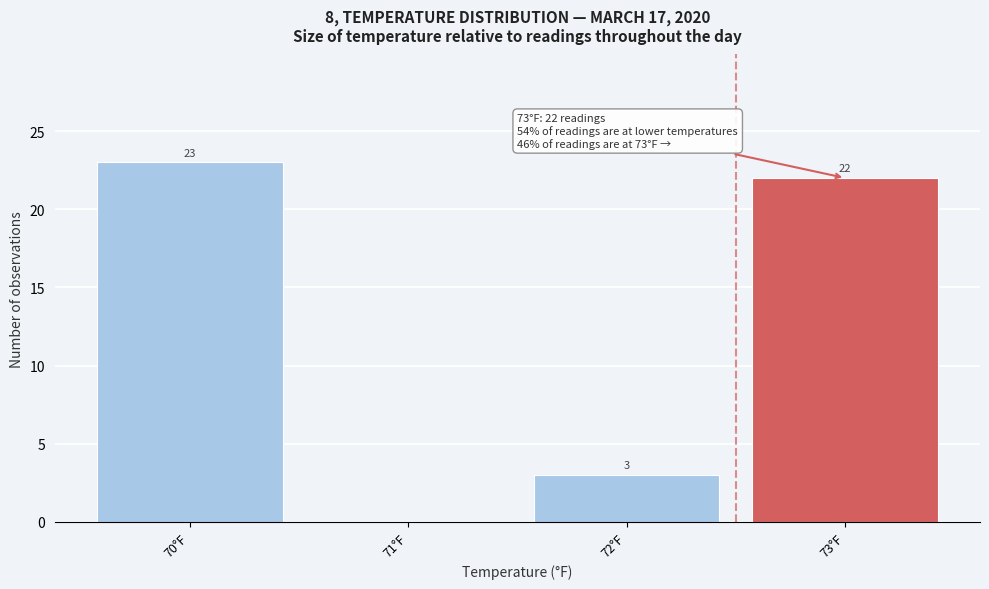

Reading left to right, what are all the values shown in this chart?

70°F=23	71°F=0	72°F=3	73°F=22